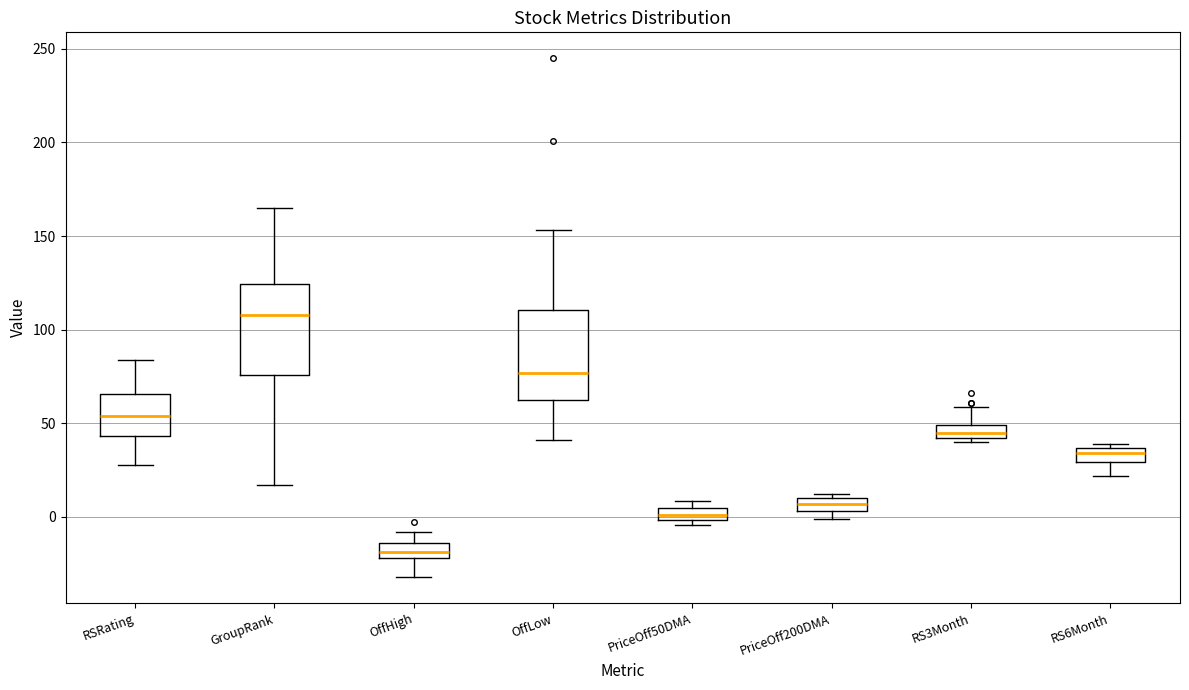

Which box has the lowest median line?

OffHigh